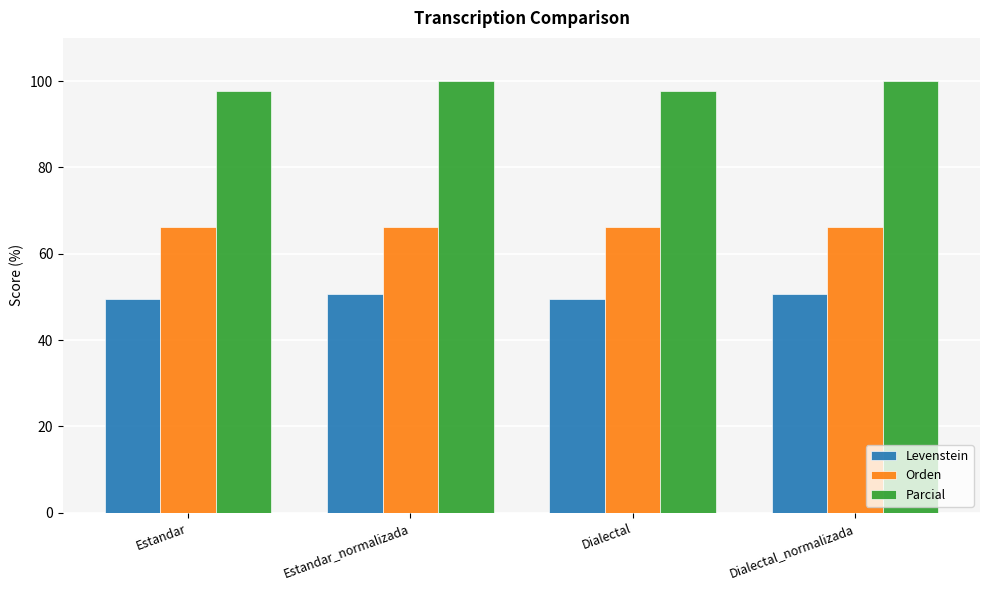

What are all the series names shown in the legend?

Levenstein, Orden, Parcial